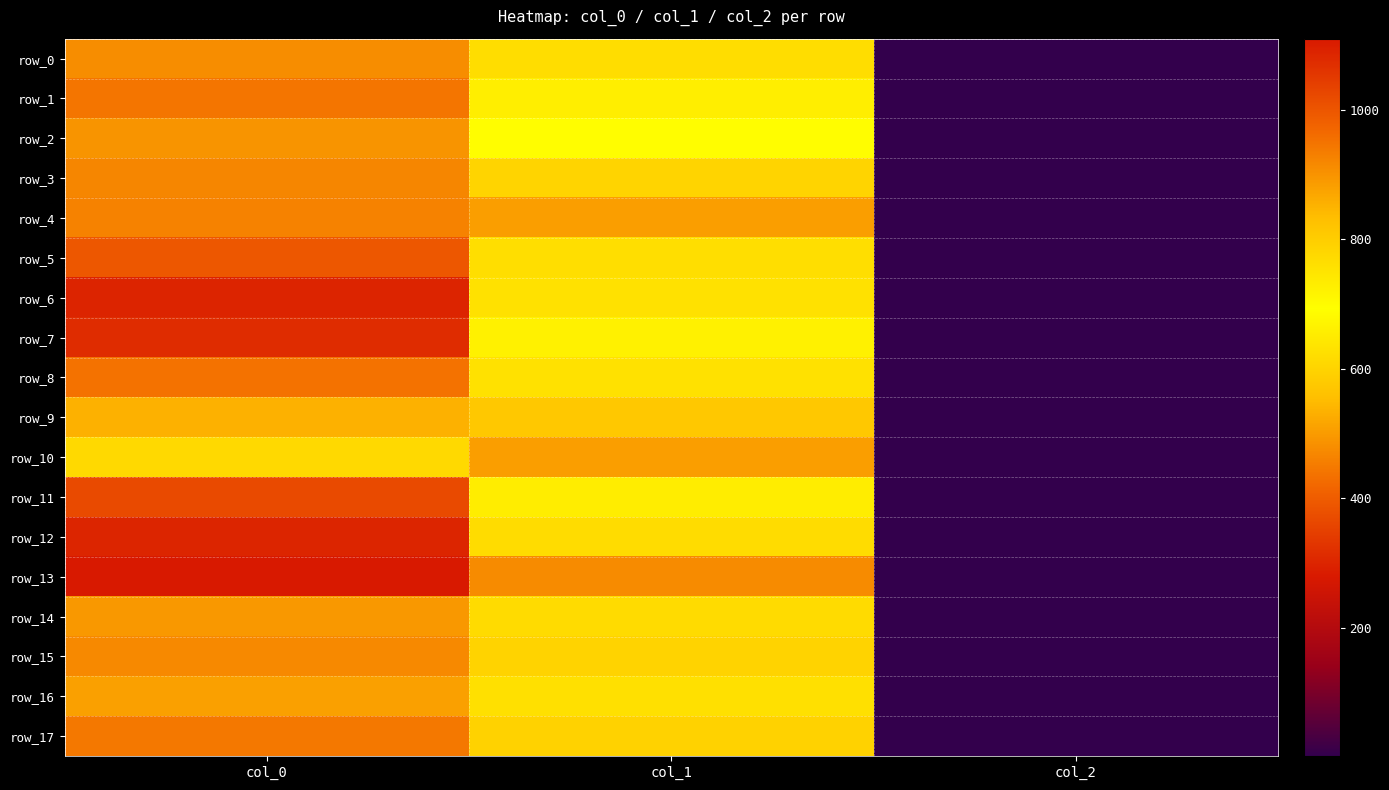

Which has a higher value, col_2 or col_1?

col_1